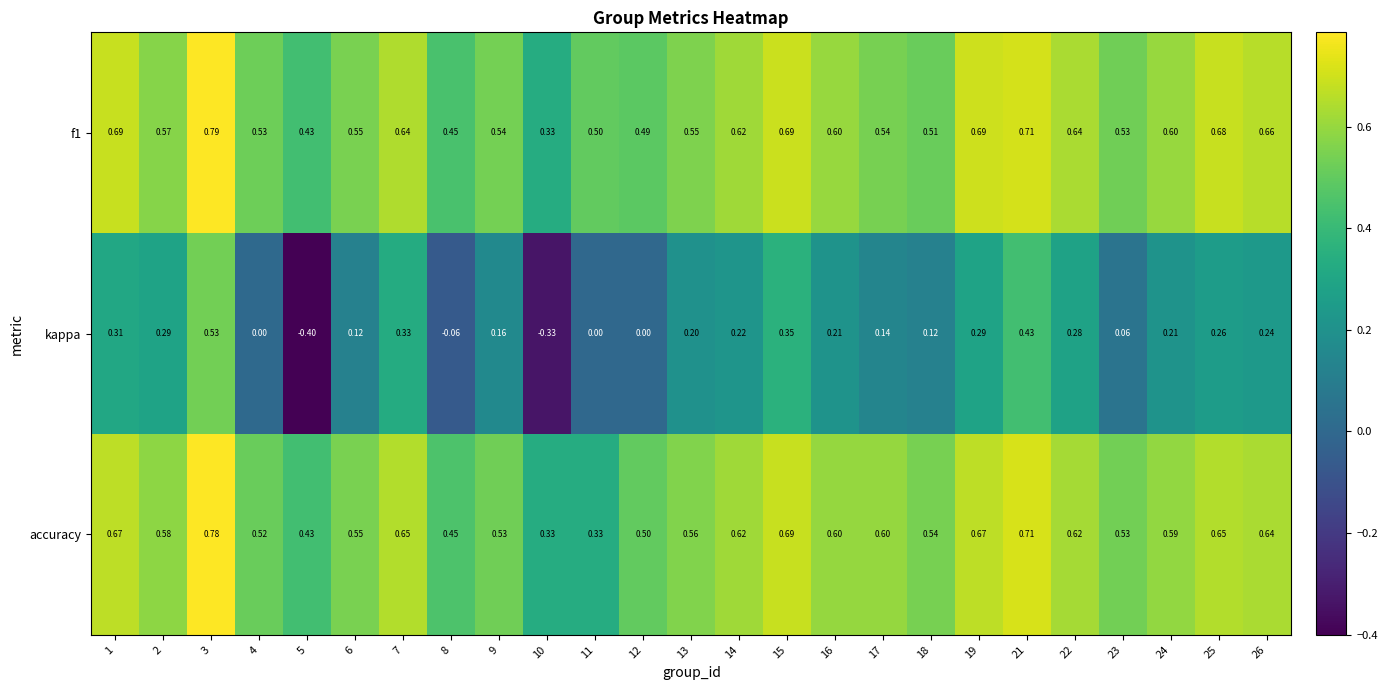

Is the value of kappa at 1 greater than the value of accuracy at 13?

No